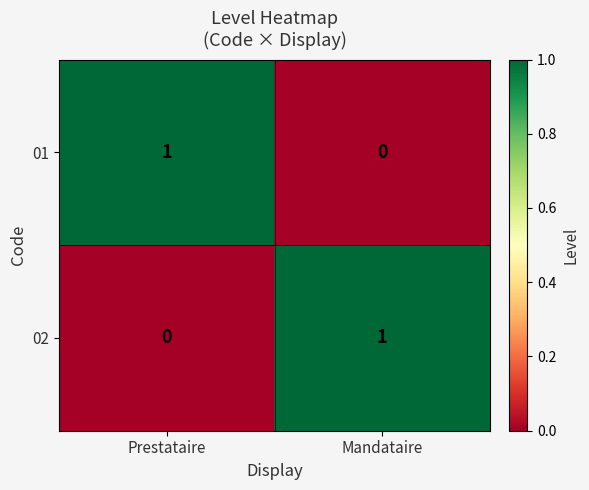

Rank the categories by 01 value from lowest to highest.

Mandataire, Prestataire